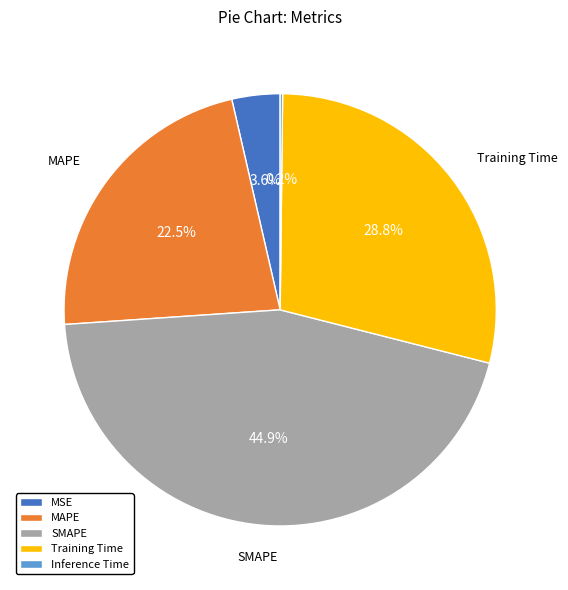

What portion of the pie excludes SMAPE?

55.1%